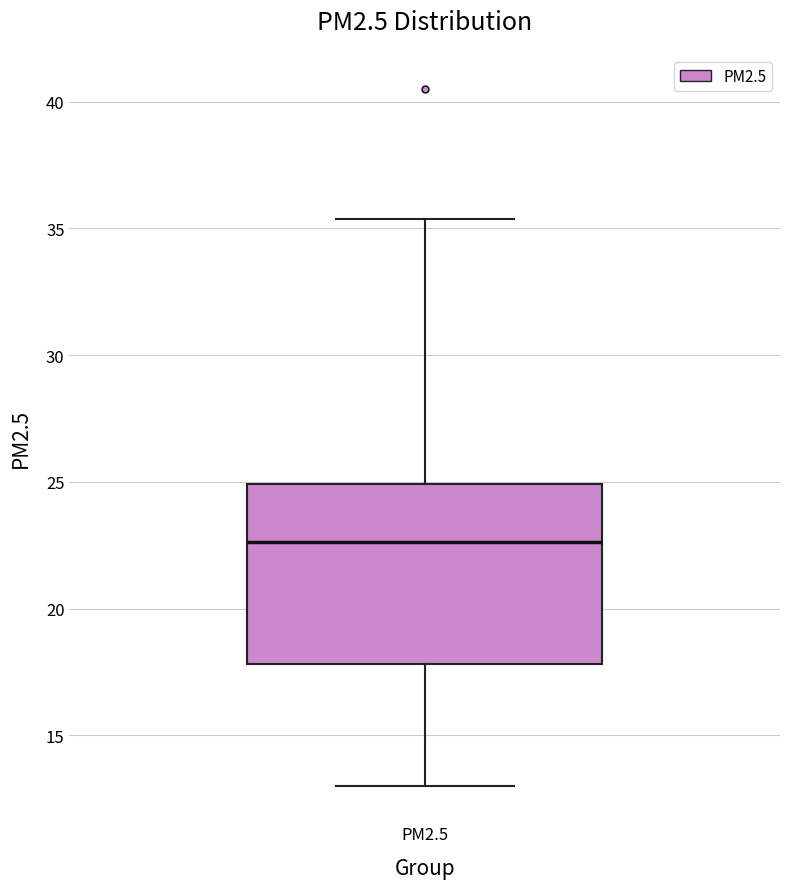

Read this box plot against the y-axis: the position of the median line, the range covered by the box, and the ends of both whiskers. The values are not printed on the chart, so give them approximately, as read against the axis.

median 22.5, box 18.0 to 25.0, whiskers 13.0 to 35.5